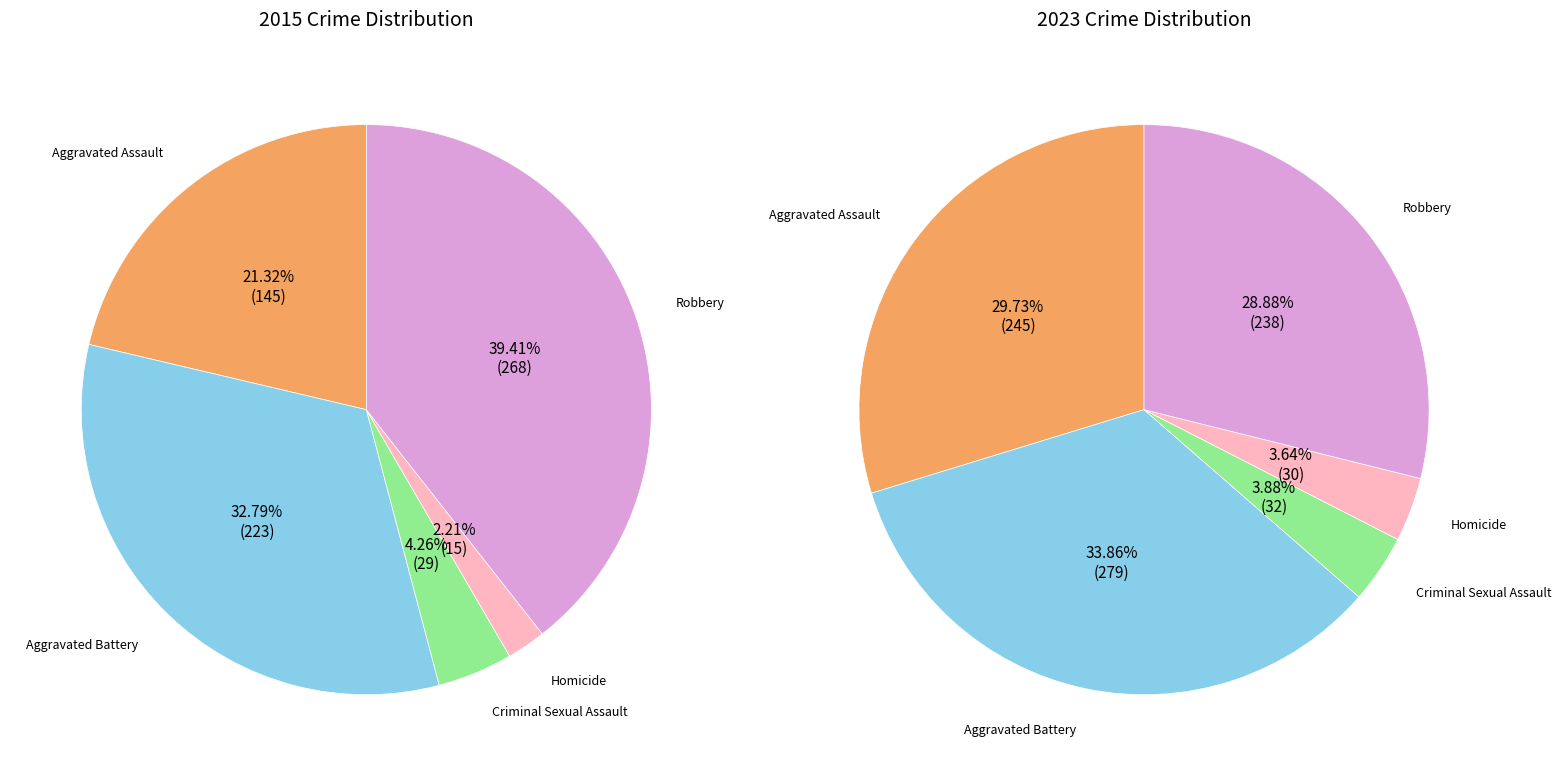

Rank the categories by values_2015 value from lowest to highest.

Homicide, Criminal Sexual Assault, Aggravated Assault, Aggravated Battery, Robbery